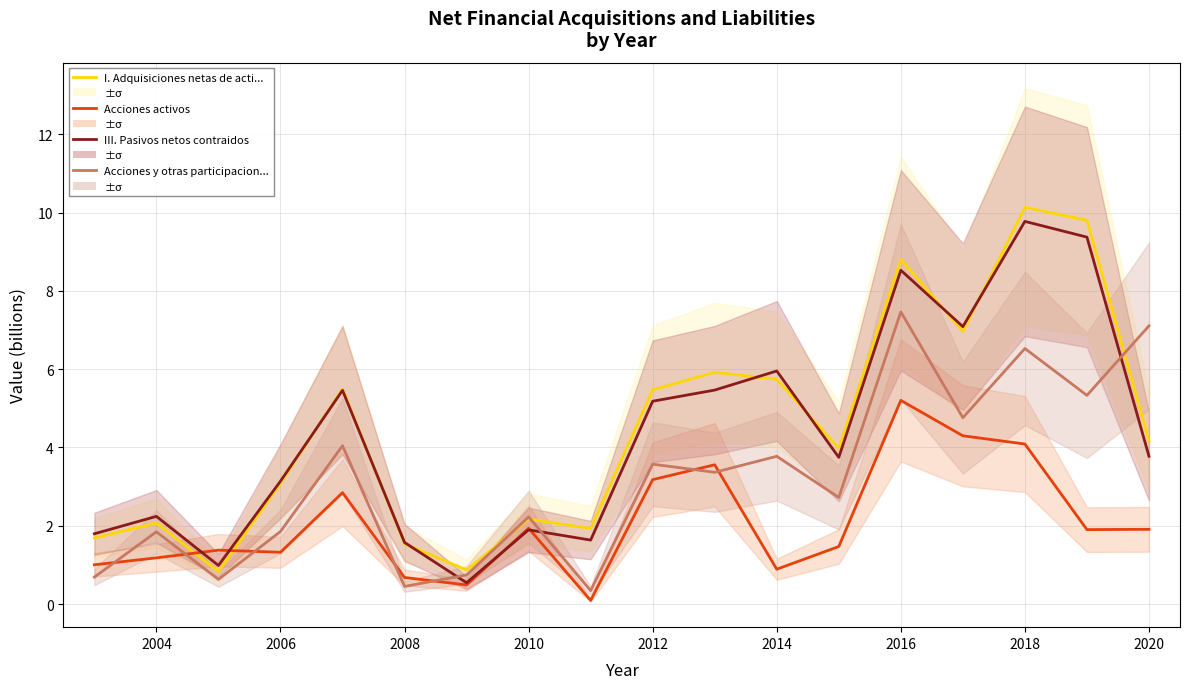

In III. Pasivos netos contraidos, how many points are lower than both neighbors (excluding endpoints)?

5